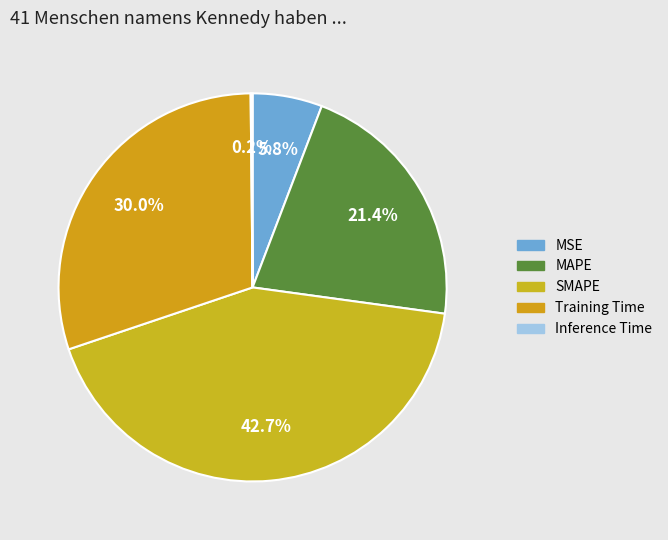

How much of the chart is everything except Inference Time?

99.8%